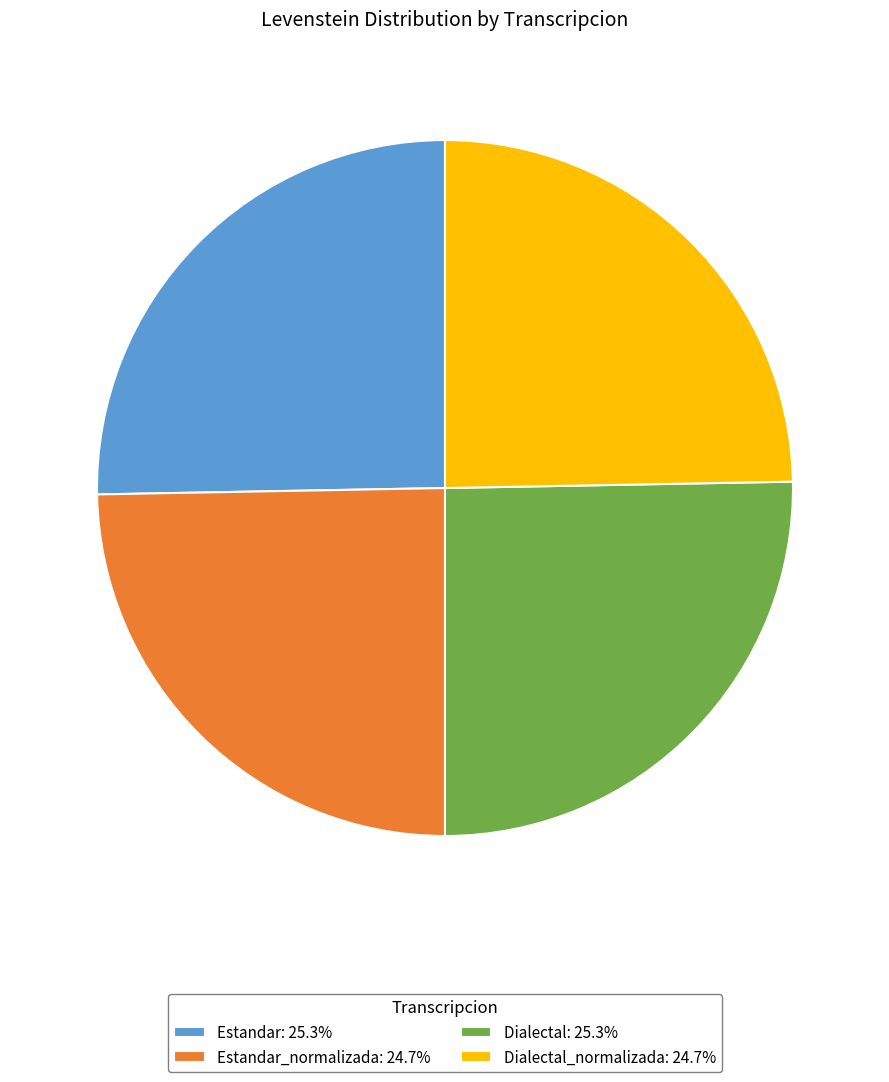

Is the sum of Estandar: 25.3% and Dialectal: 25.3% greater than half?

Yes